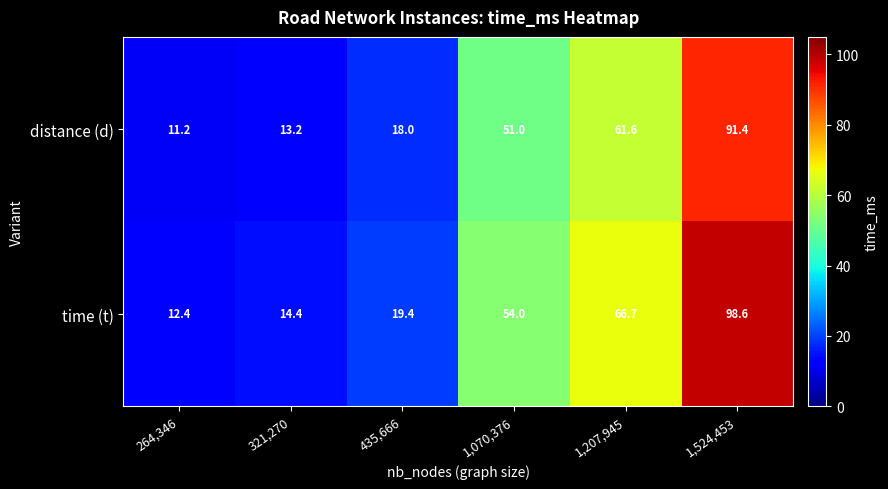

What is the greatest value displayed?

98.6